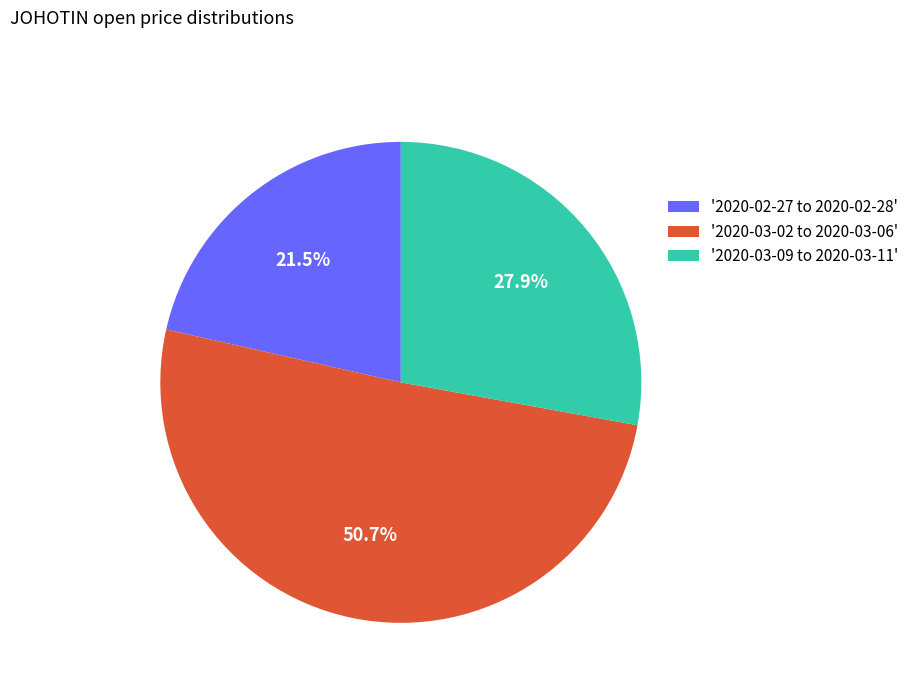

What is the ratio of the value at '2020-03-02 to 2020-03-06' to the value at '2020-02-27 to 2020-02-28'?

2.4